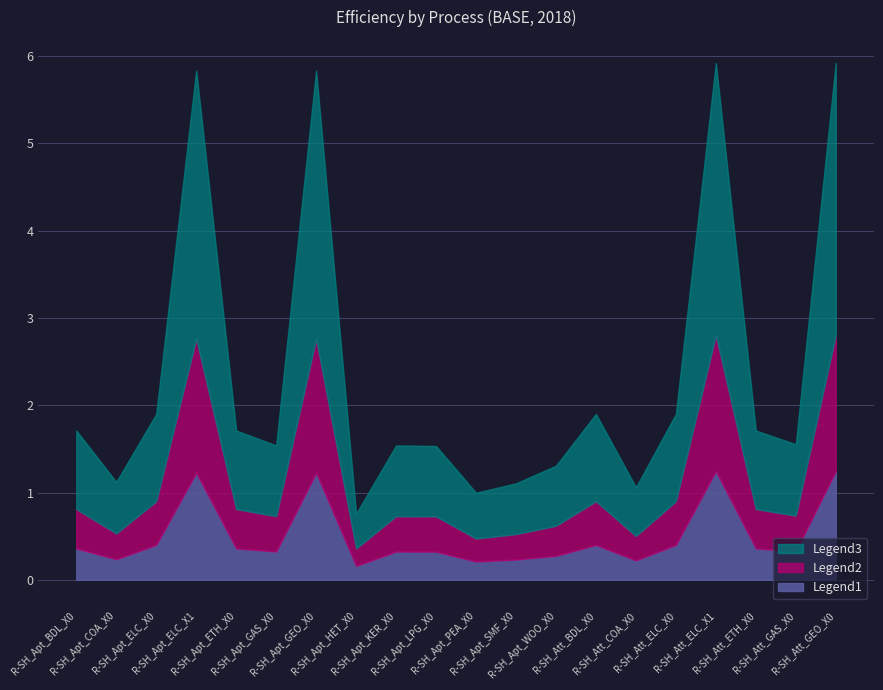

What is the highest value of the Legend1 series?

1.2